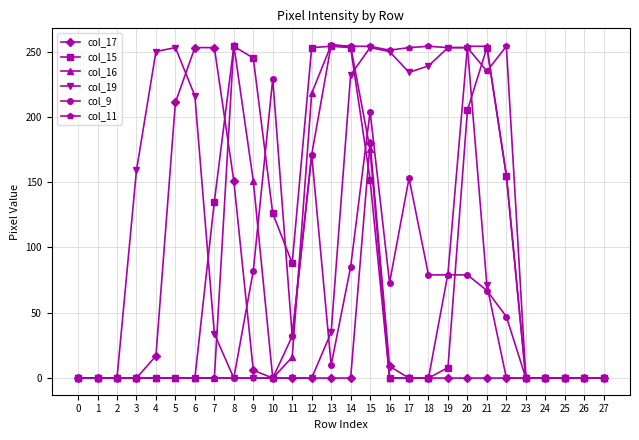

What are all the series names shown in the legend?

col_17, col_15, col_16, col_19, col_9, col_11